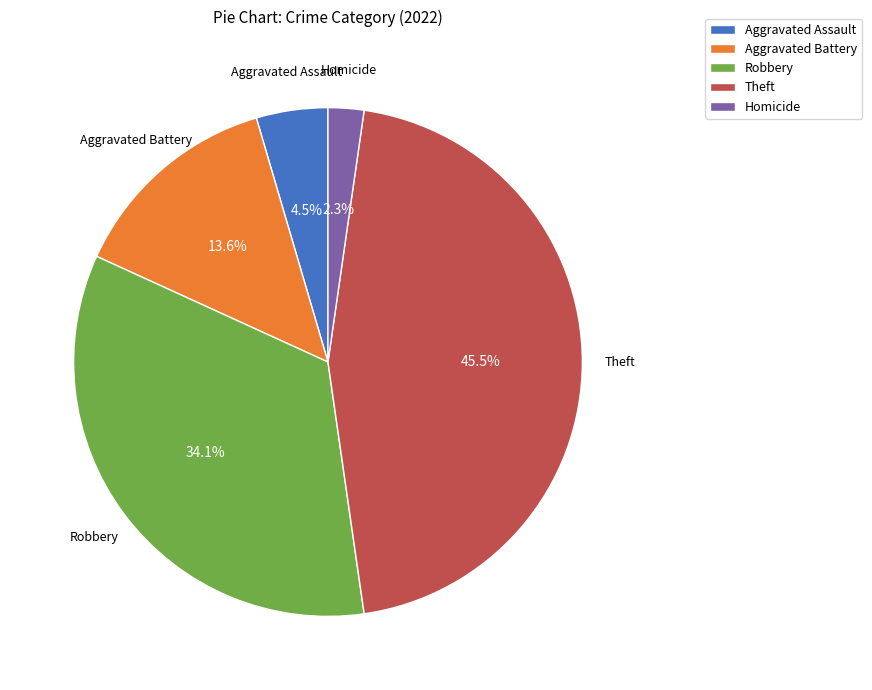

Which category has the biggest portion of the pie?

Theft